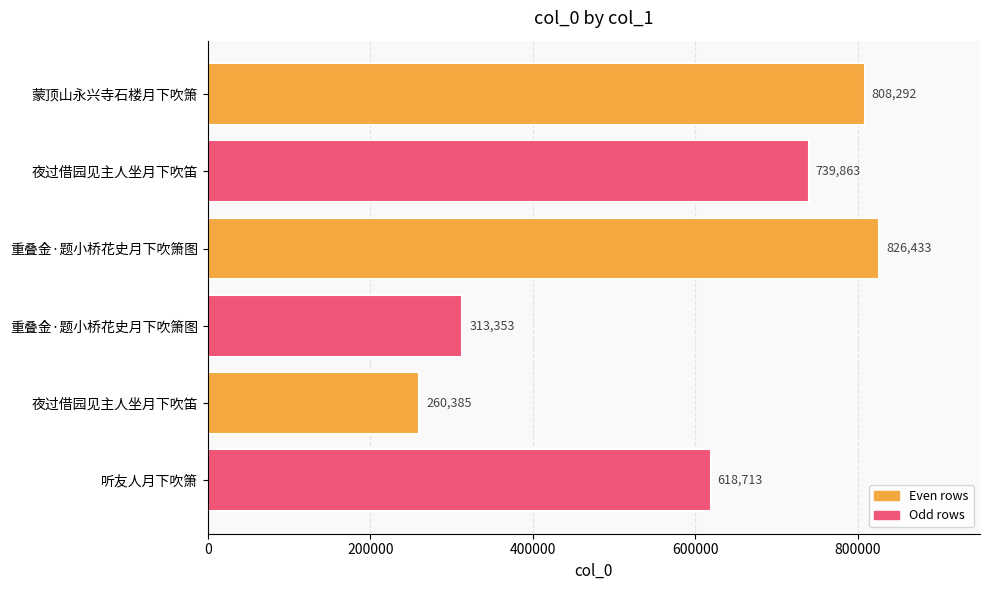

Are the bars grouped side by side (vs. stacked)?

No